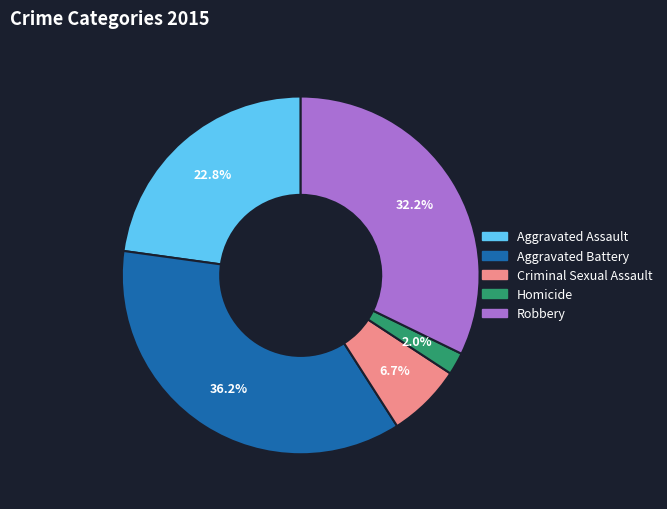

What is the largest slice in the pie chart?

Aggravated Battery